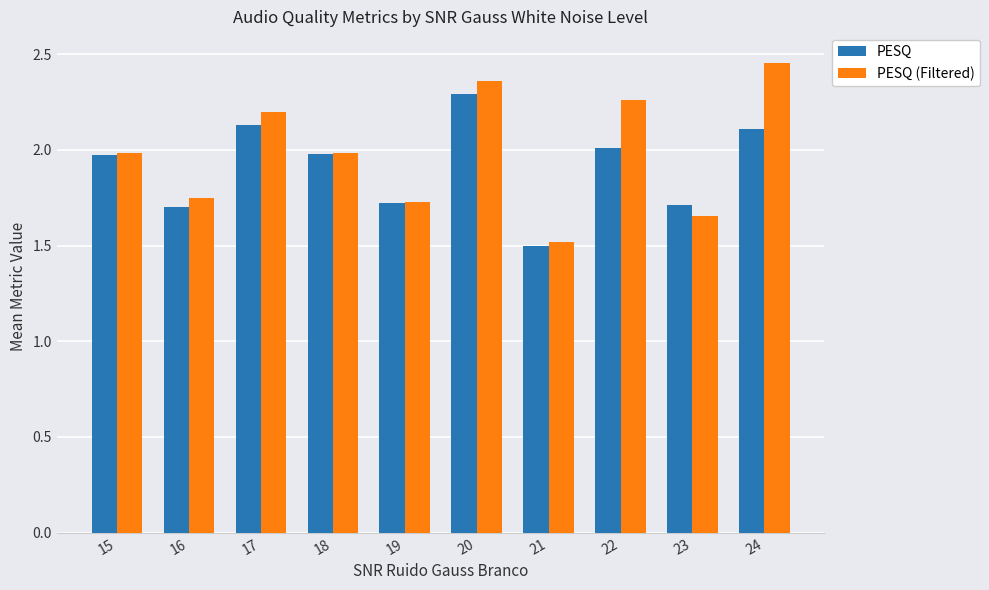

How many bars are there in each group?

2